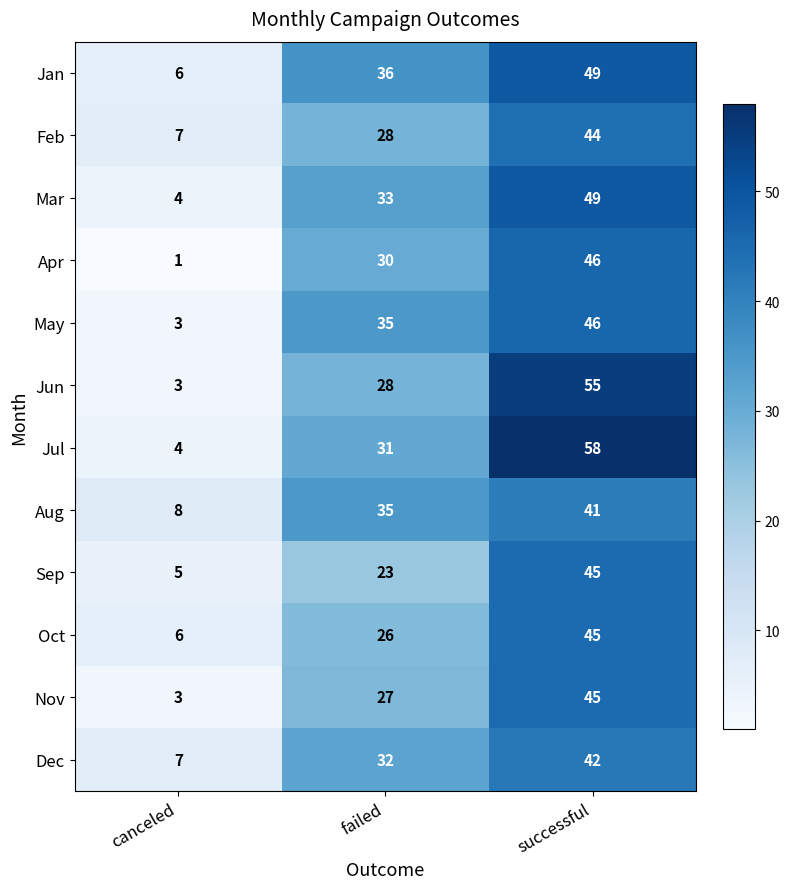

What is the greatest value displayed?

58